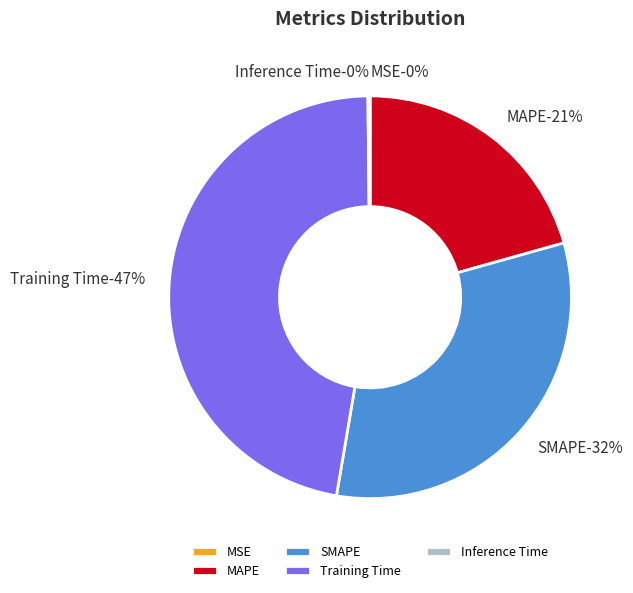

Does any single category account for the majority?

No